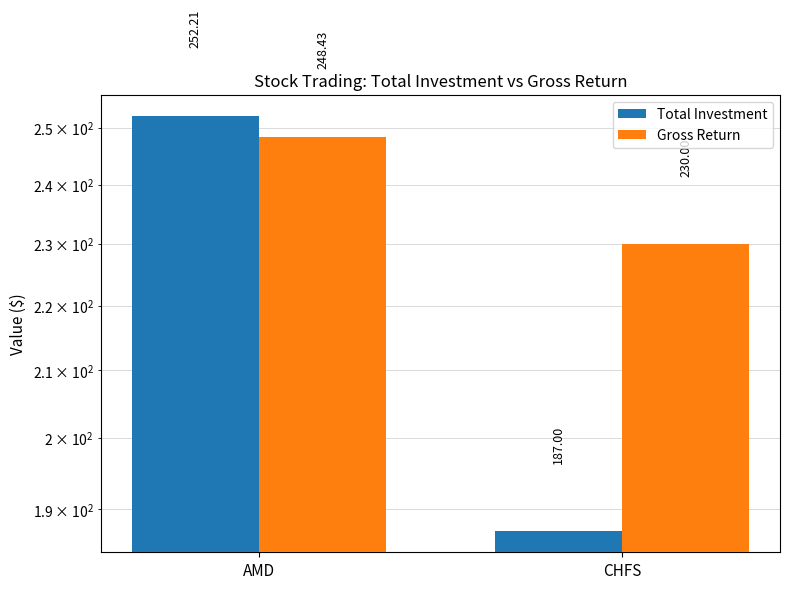

Which category has the lowest value across all series?

CHFS